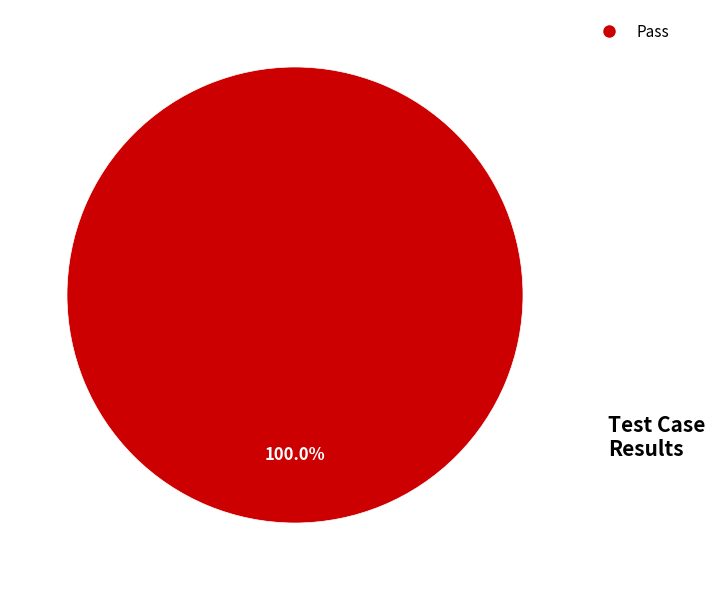

Does any single category account for the majority?

Yes